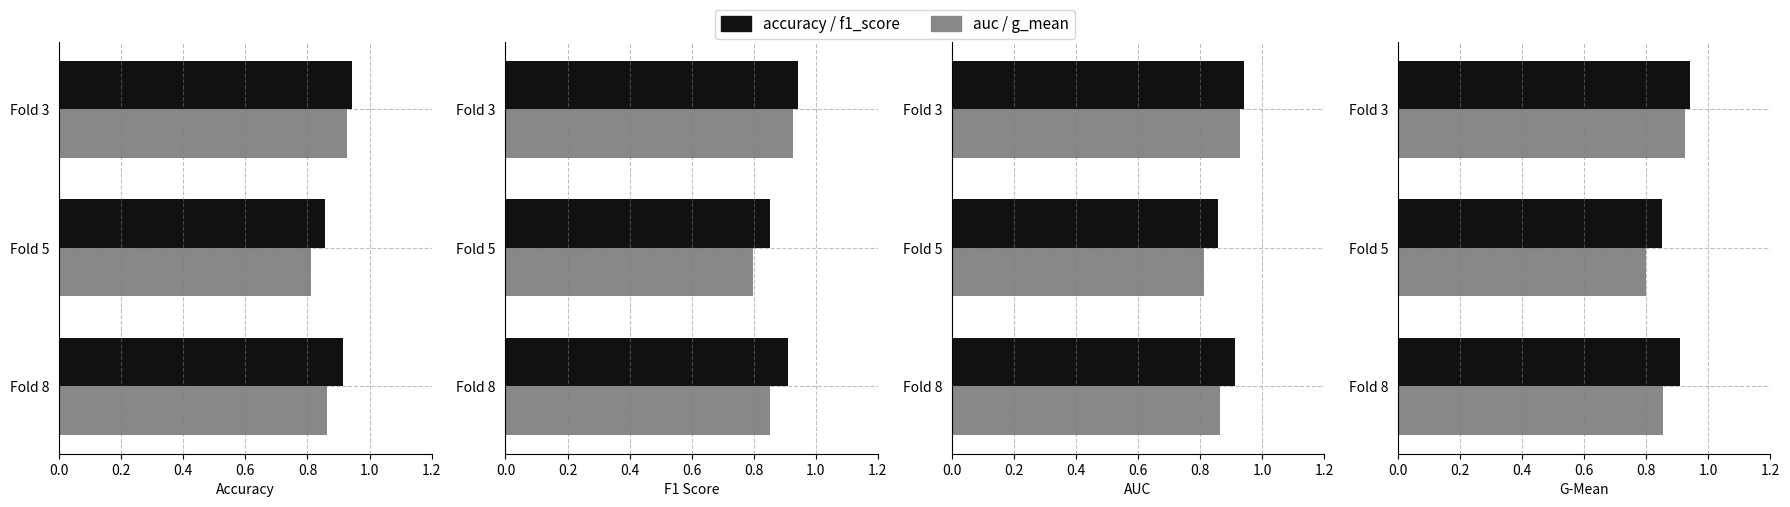

What is the difference between the second highest and minimum values in the f1_score series?

0.1